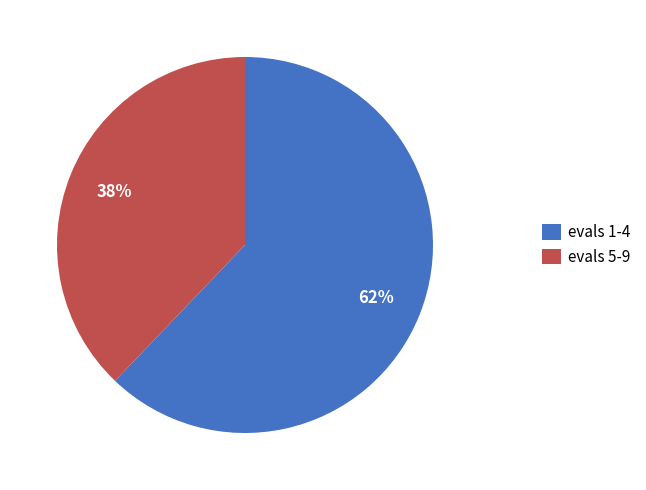

How many segments does this pie chart have?

2